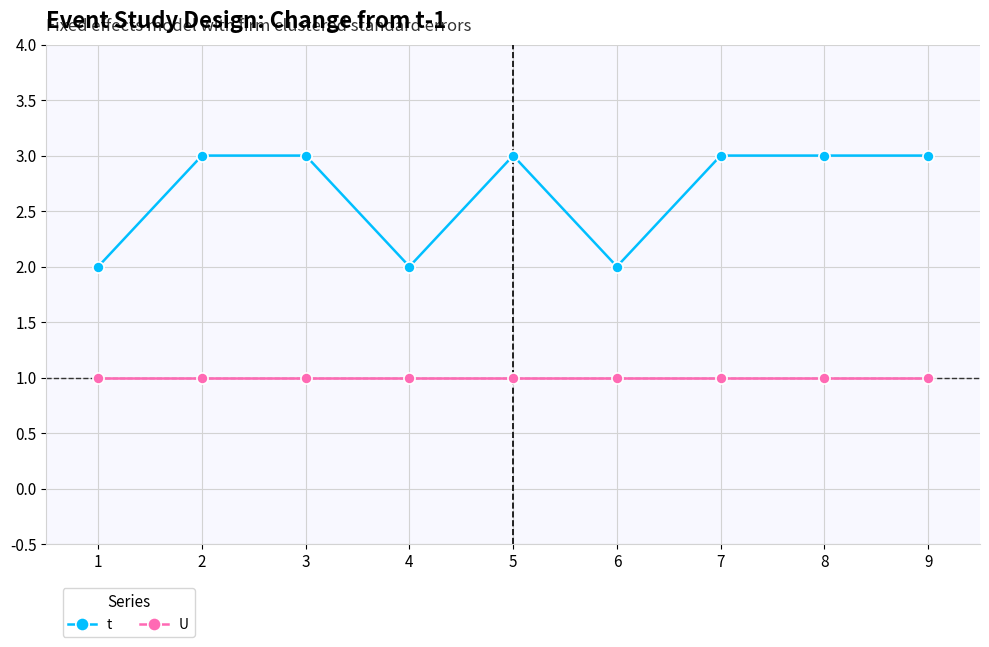

Does the chart display data point markers on the line(s)?

Yes